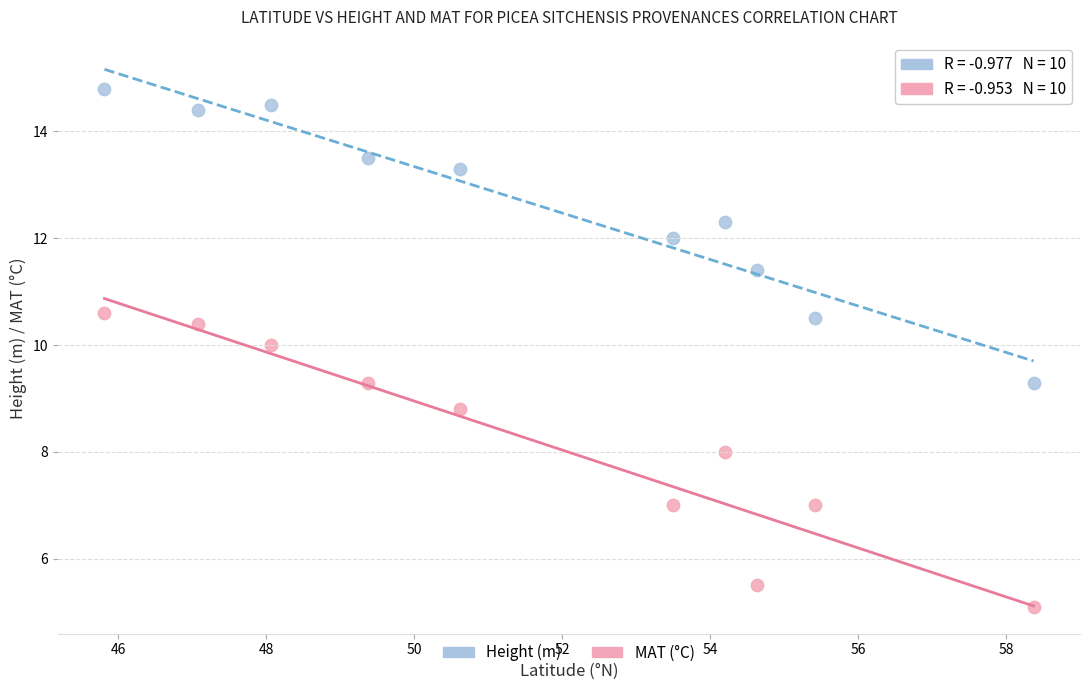

Across all data points, what is the range of Y values (max minus min)?

9.7